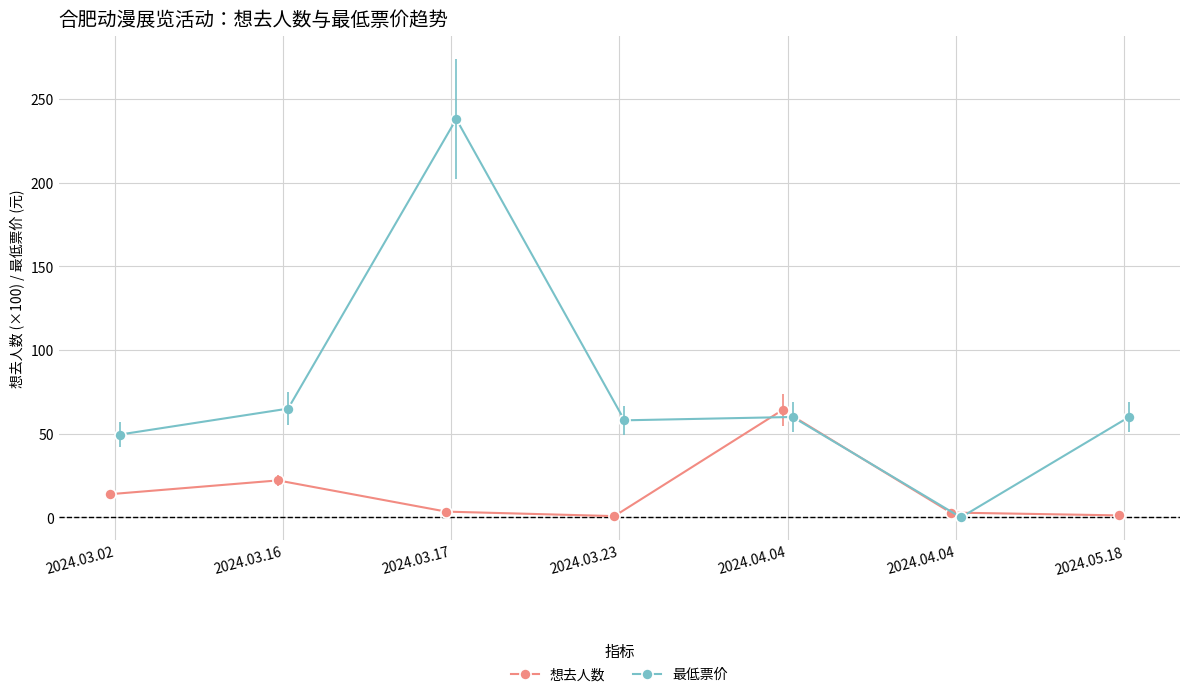

Between which two adjacent categories do 想去人数 and 最低票价 first intersect?

2024.03.23 and 2024.04.04